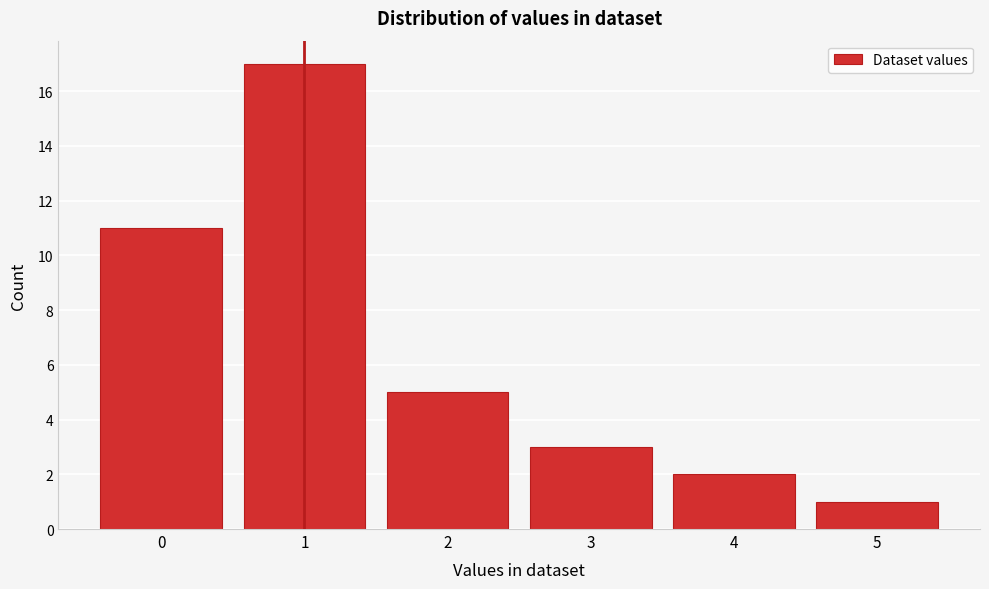

Reading left to right, transcribe this chart: for each bar, give the range it covers on the x-axis and its height. The values are not printed on the chart, so give them approximately, as read against the axis.

-0.5 to 0.5: 11
0.5 to 1.5: 17
1.5 to 2.5: 5
2.5 to 3.5: 3
3.5 to 4.5: 2
4.5 to 5.5: 1